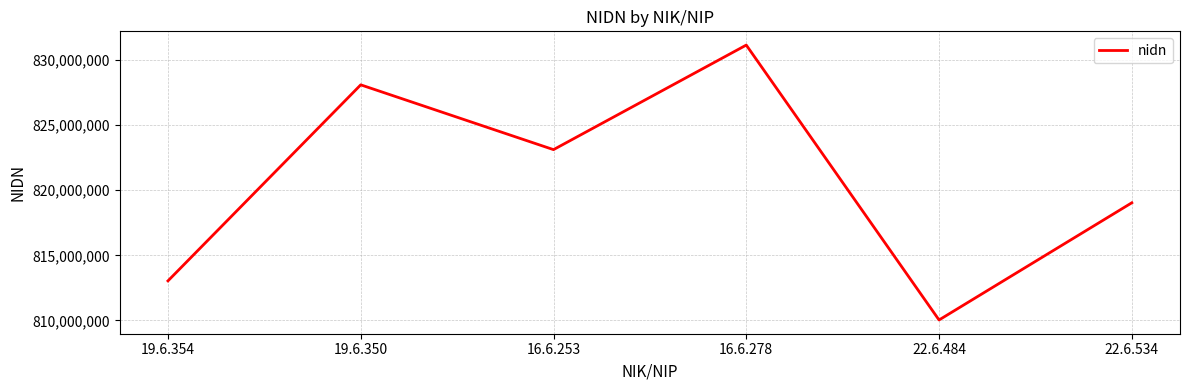

The chart shows a value of 831129203 at 16.6.278. True or false?

True